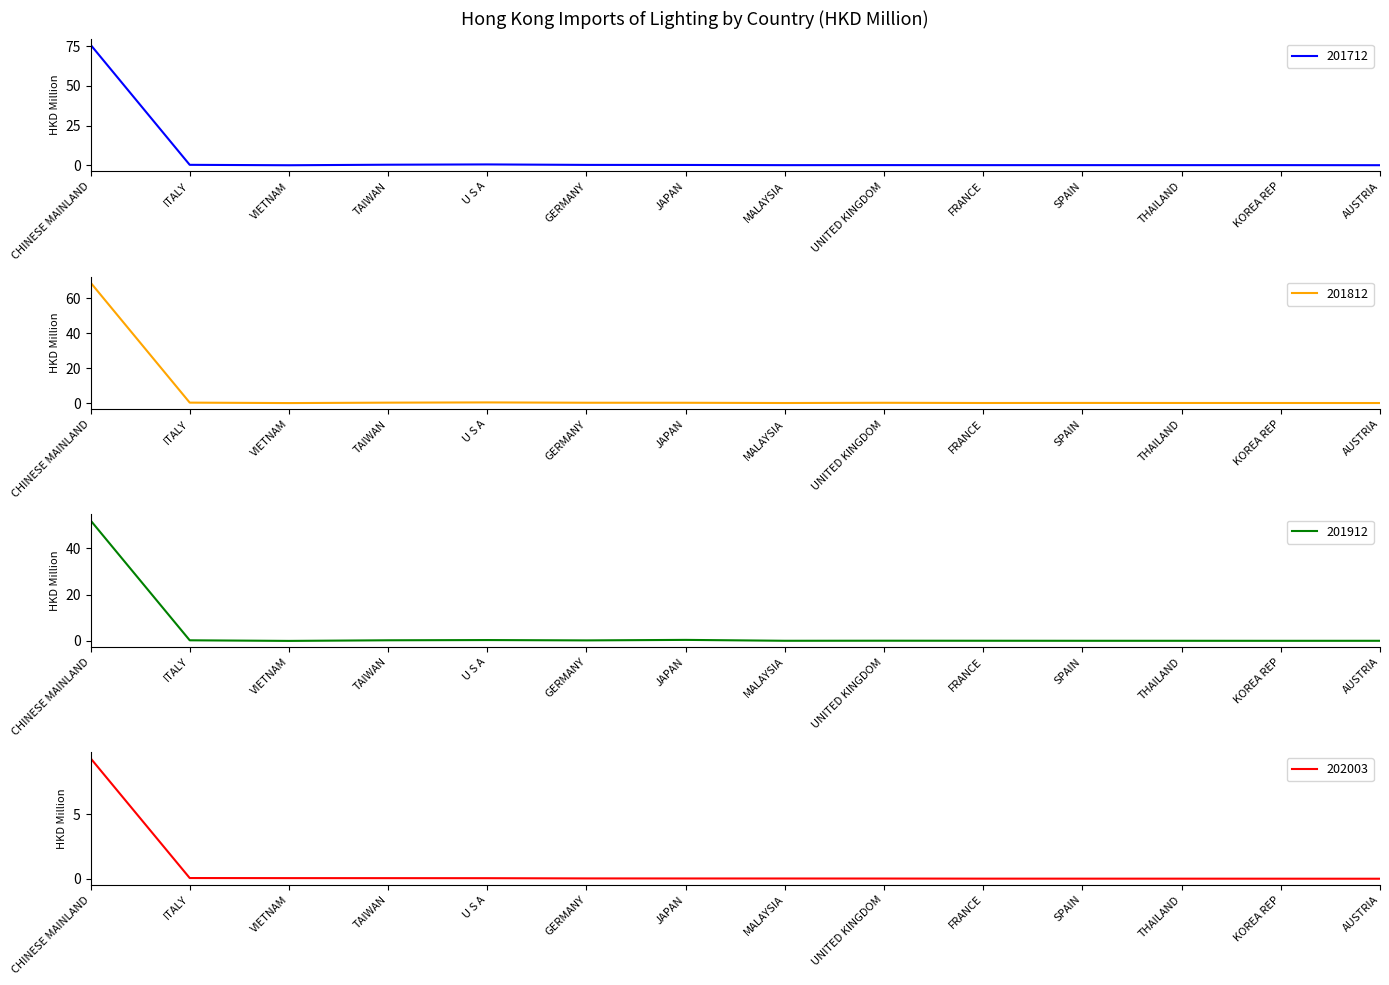

Reading left to right, list all the values displayed in this chart.

201712: 75.9	0.3	0.0	0.3	0.5	0.2	0.2	0.1	0.1	0.1	0.1	0.1	0.1	0.0
201812: 68.8	0.3	0.0	0.2	0.4	0.2	0.2	0.0	0.2	0.1	0.1	0.1	0.1	0.0
201912: 52.1	0.3	0.0	0.3	0.4	0.2	0.4	0.1	0.1	0.1	0.1	0.1	0.0	0.1
202003: 9.3	0.1	0.1	0.1	0.0	0.0	0.0	0.0	0.0	0.0	0.0	0.0	0.0	0.0